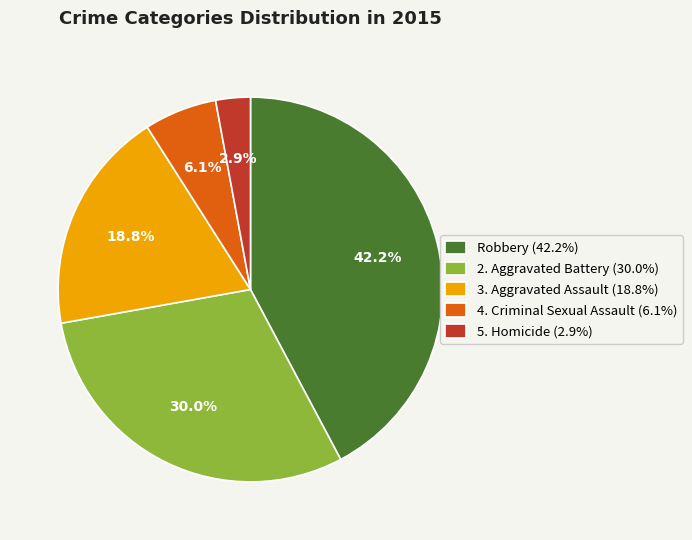

Is there a majority slice in this chart?

No